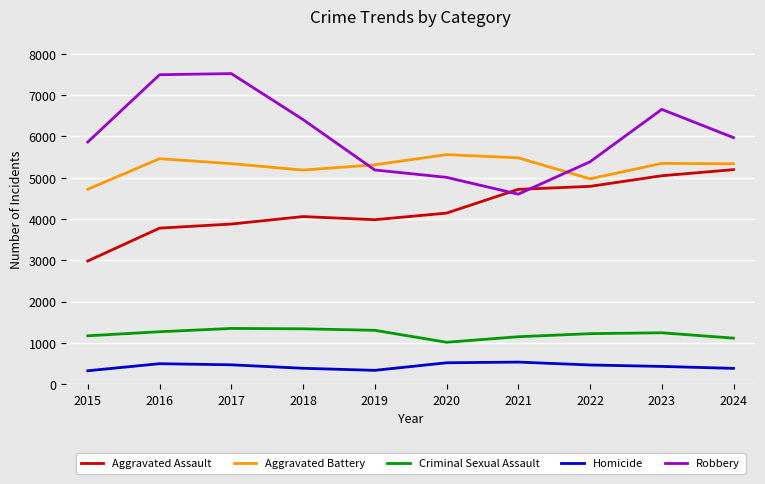

Which series has the largest total across all categories?

Robbery